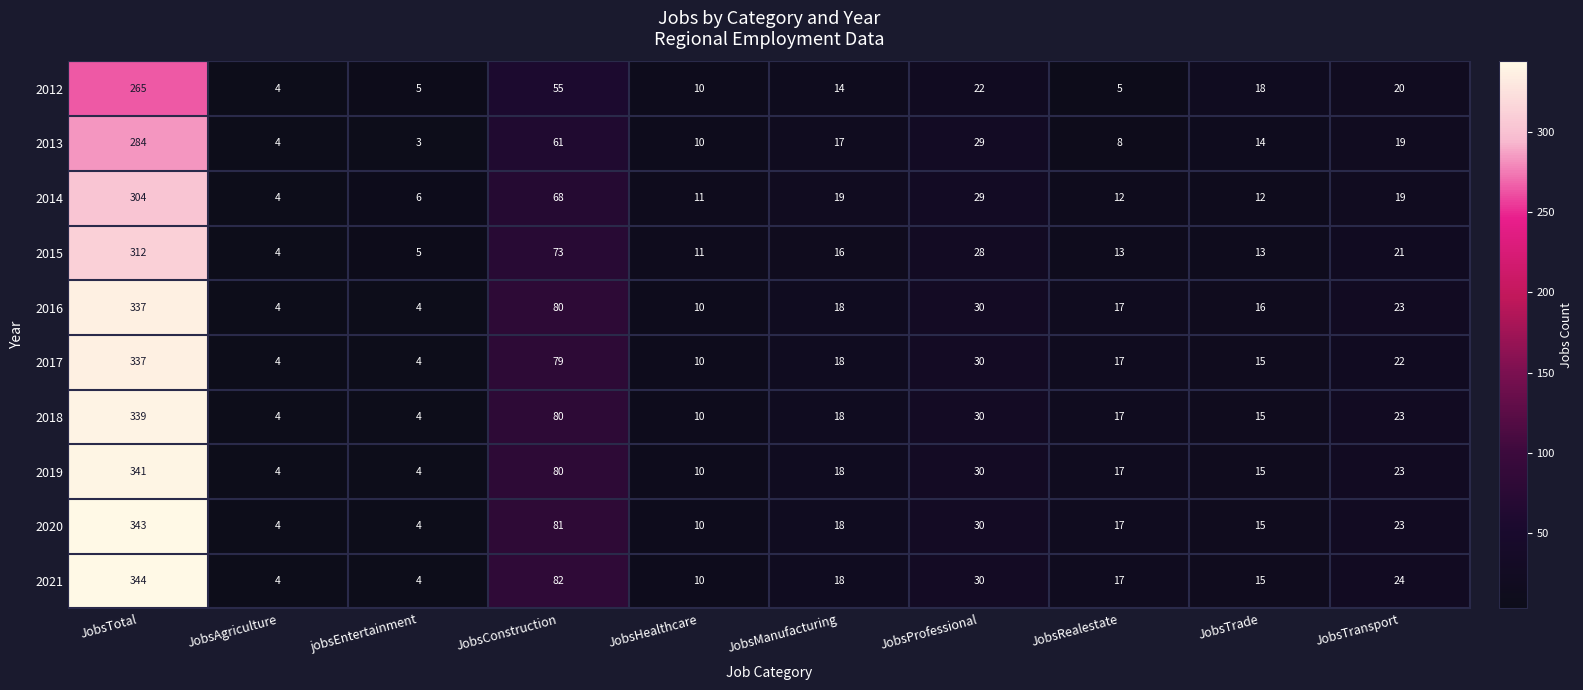

What is the difference between the maximum and minimum values in the 2016 series?

333